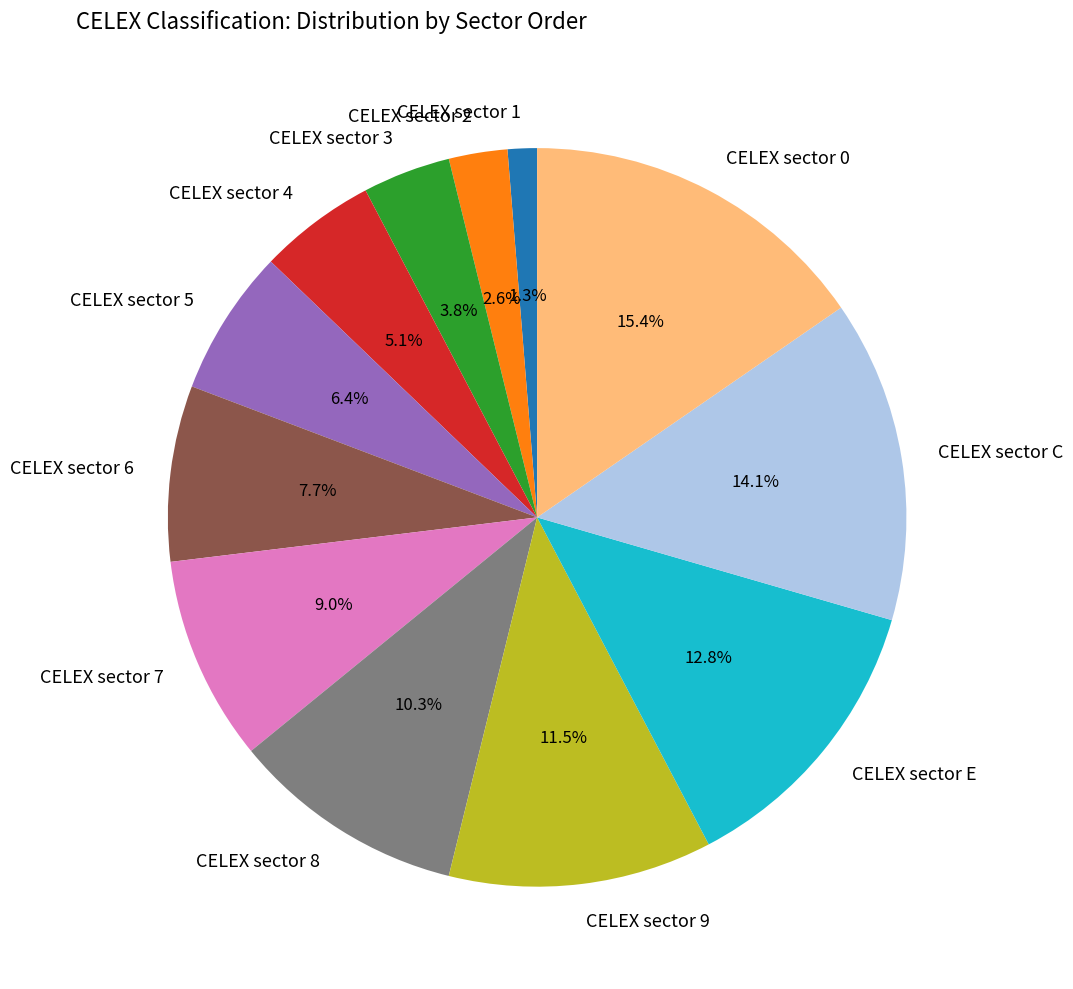

To the nearest percent, what is the difference between the CELEX sector 6 and CELEX sector 8 slice percentages?

3%